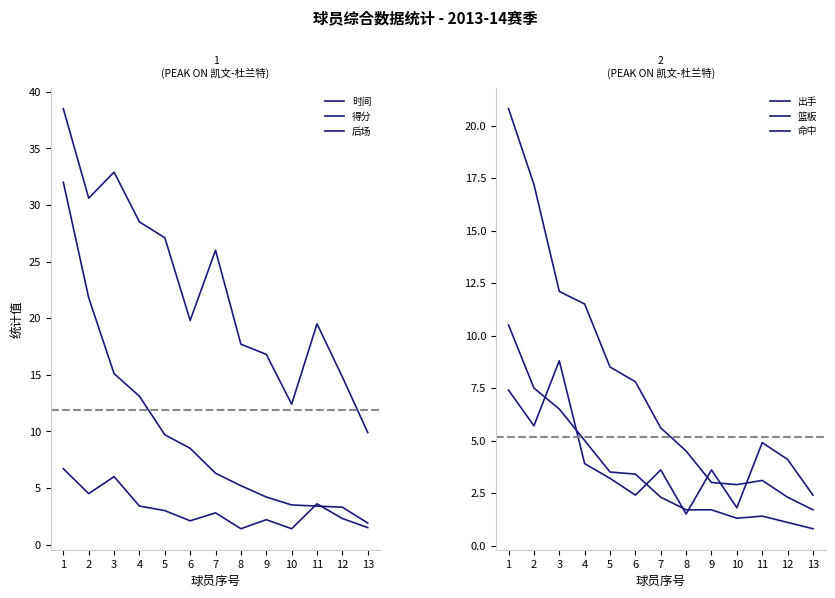

How many lines are shown in the chart?

6